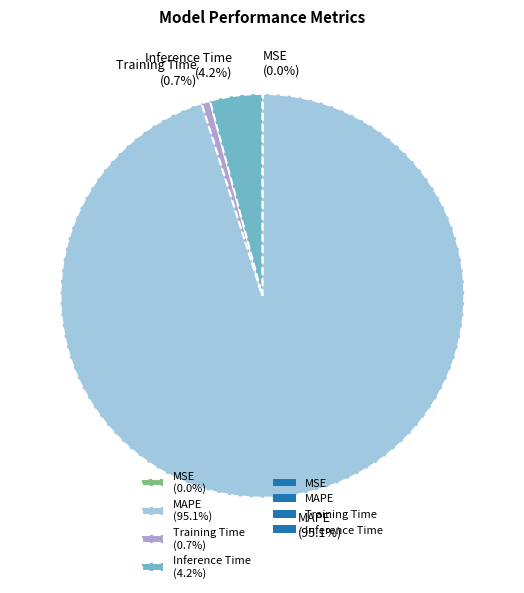

Is there a majority slice in this chart?

Yes